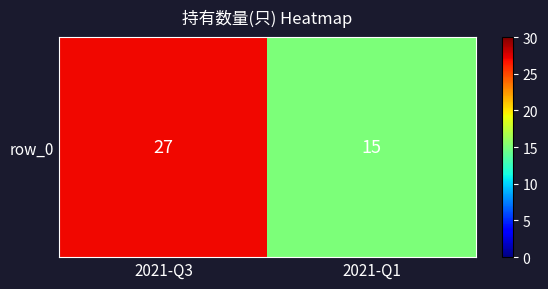

What is the sum of all values?

42